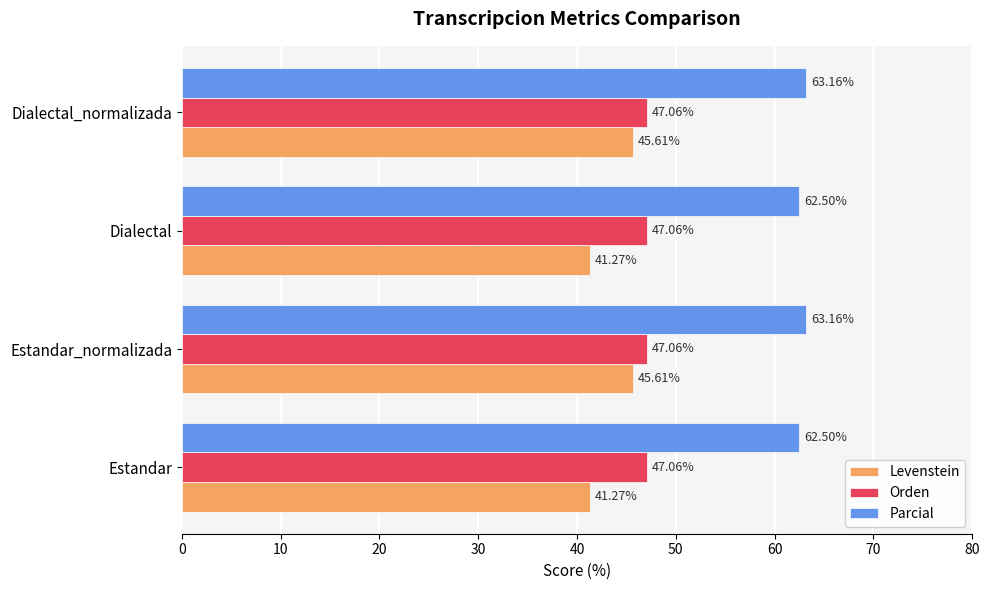

Which series has the largest range (max minus min)?

Levenstein